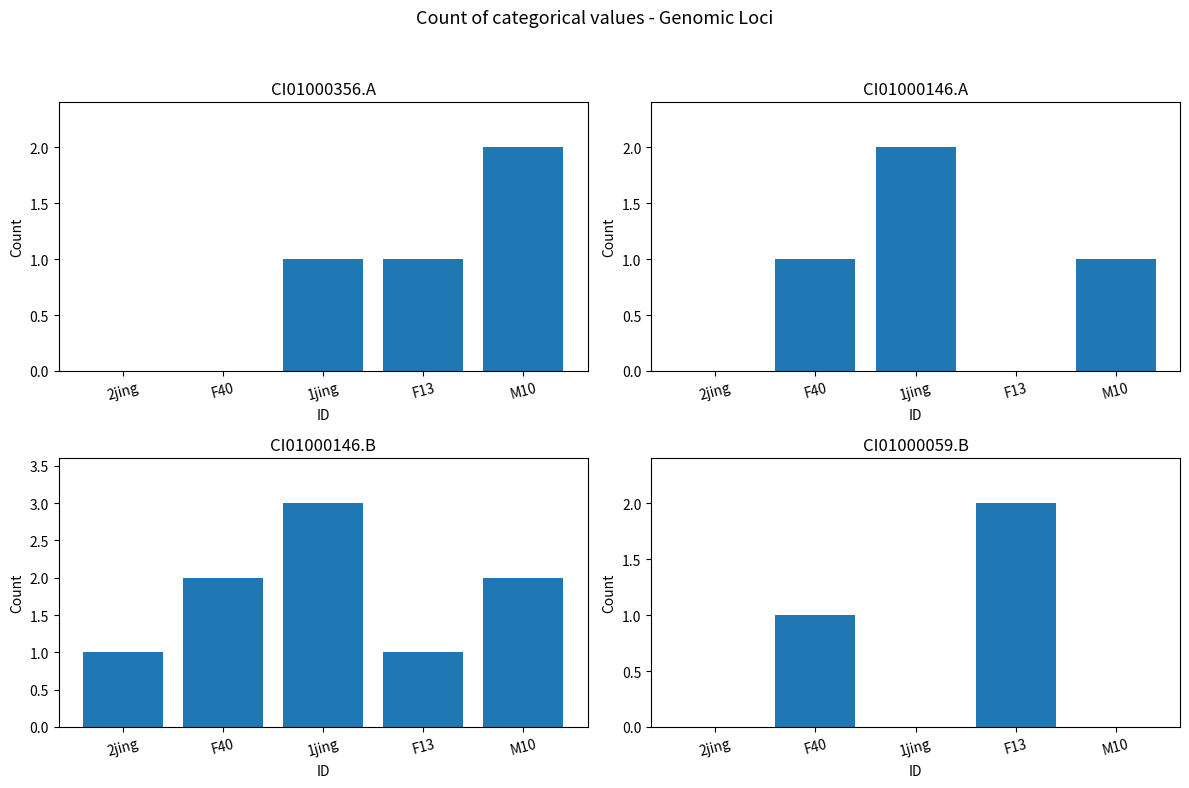

What is the sum of the CI01000146_2140821_2141020.A values at F40 and M10?

2